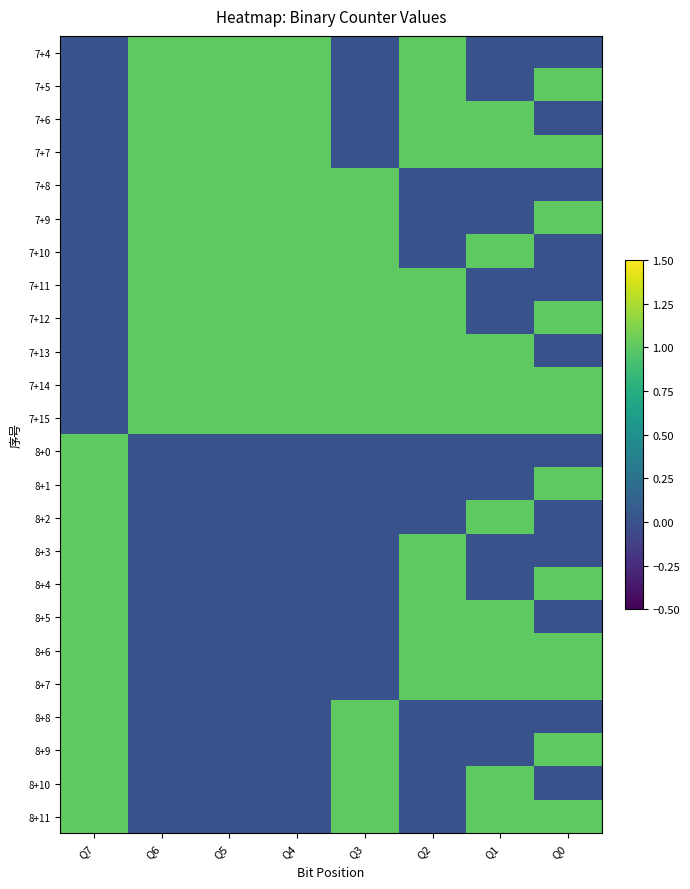

At which category is the sum across all series the highest?

Q2